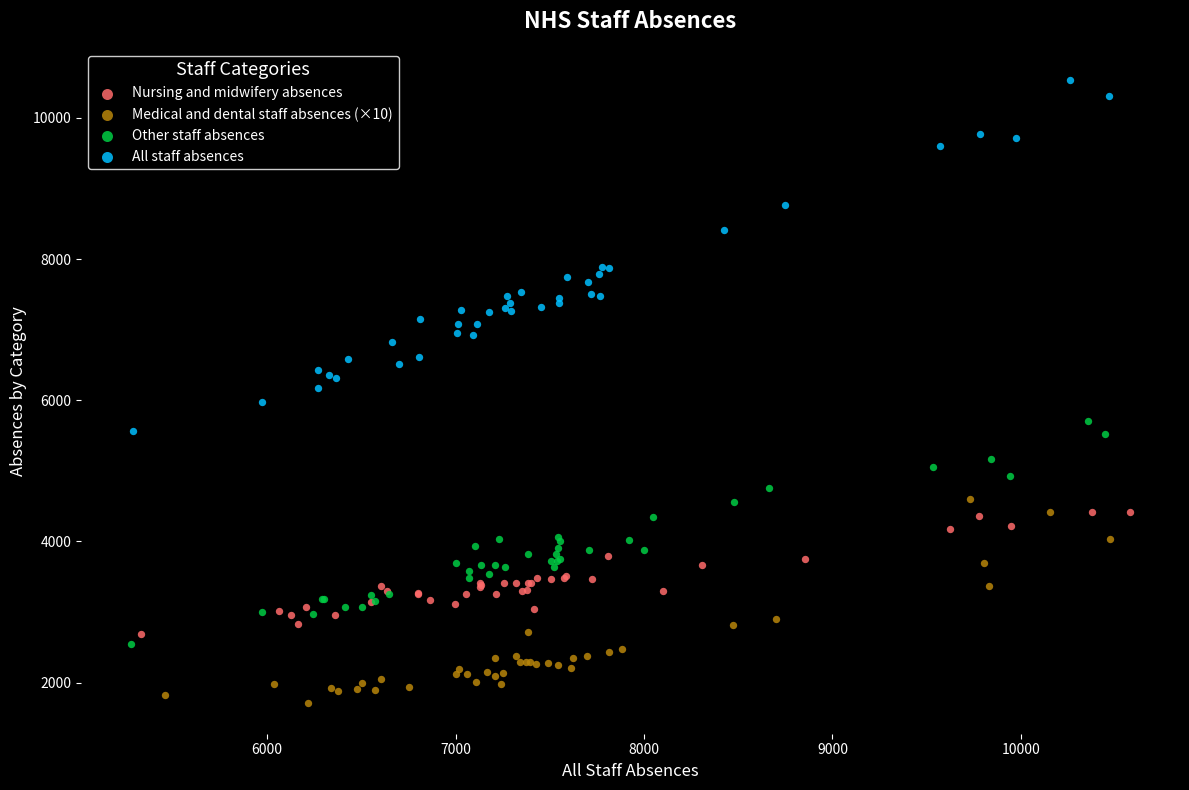

Which series reaches the maximum Y coordinate?

All staff absences